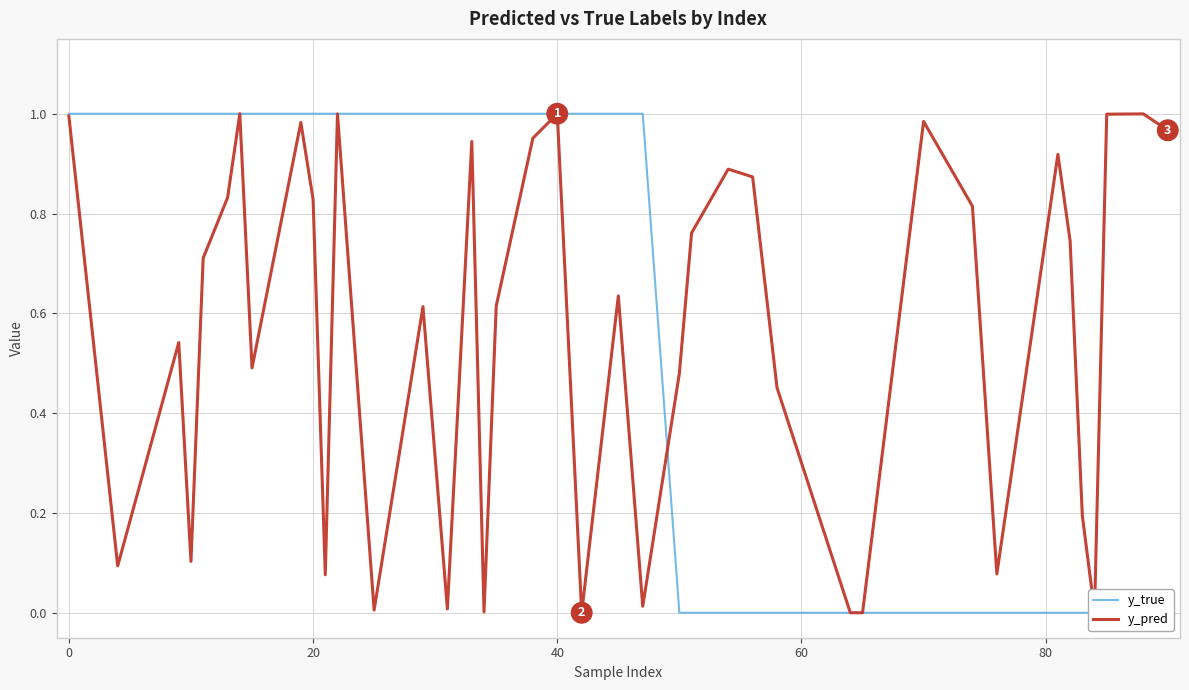

Is it true that y_true equals 0.7 at 37?

False